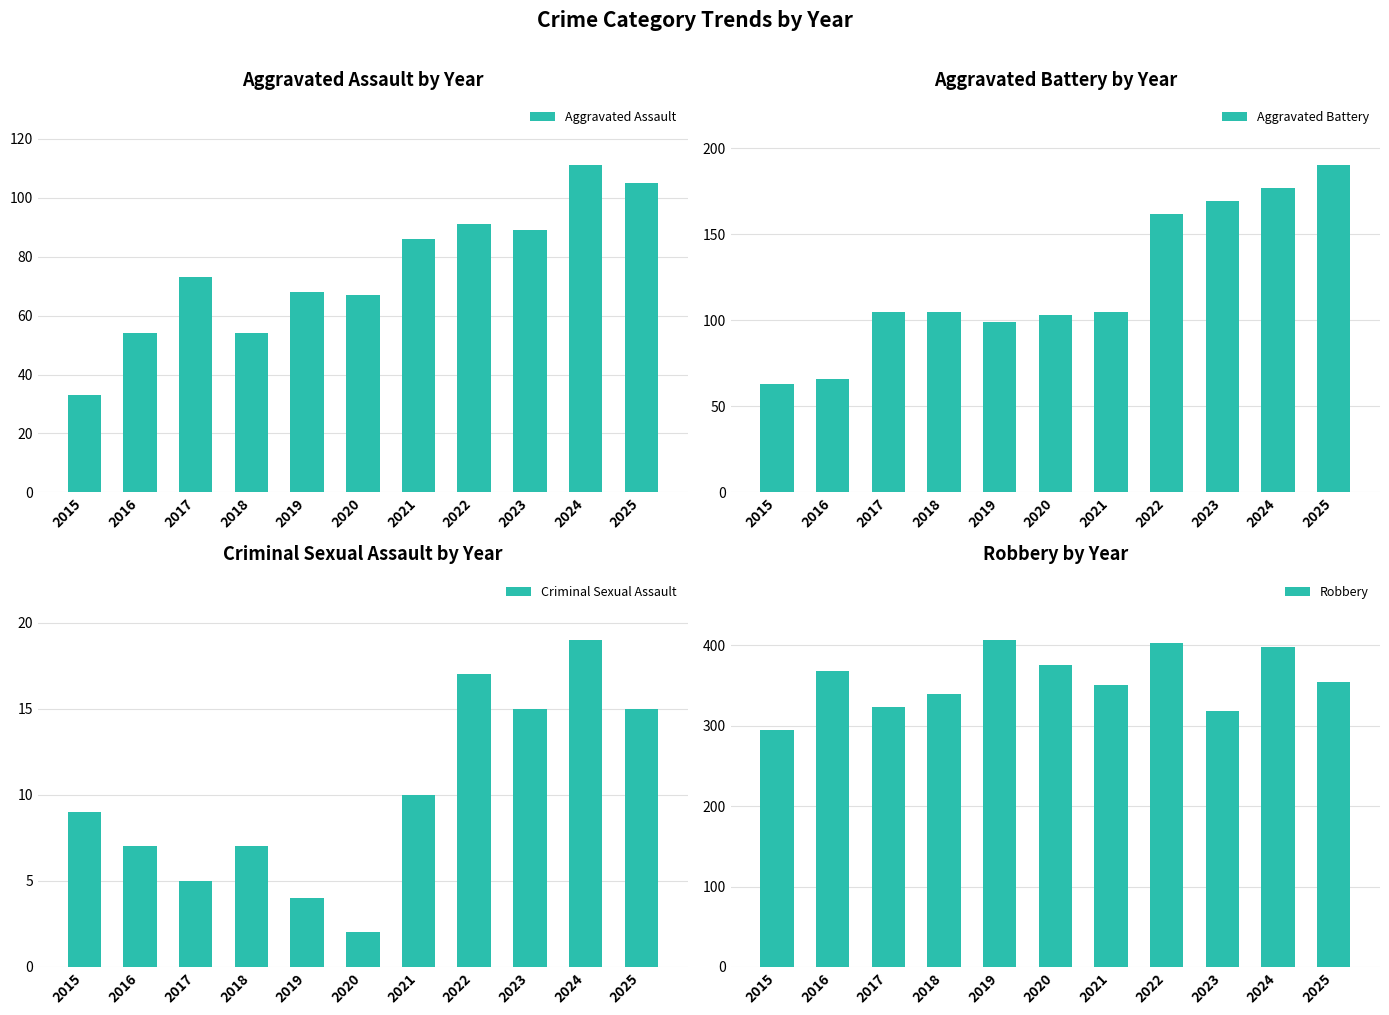

What is the difference between the maximum and second lowest values in the Aggravated Battery series?

124